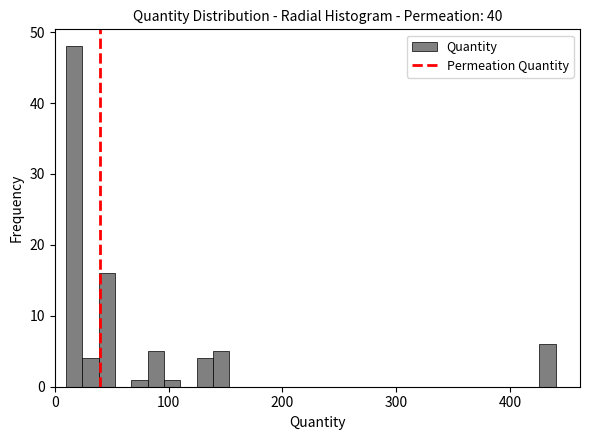

Around what value on the x-axis is the tallest bar? Give the approximate position of its centre, as read against the axis.

20